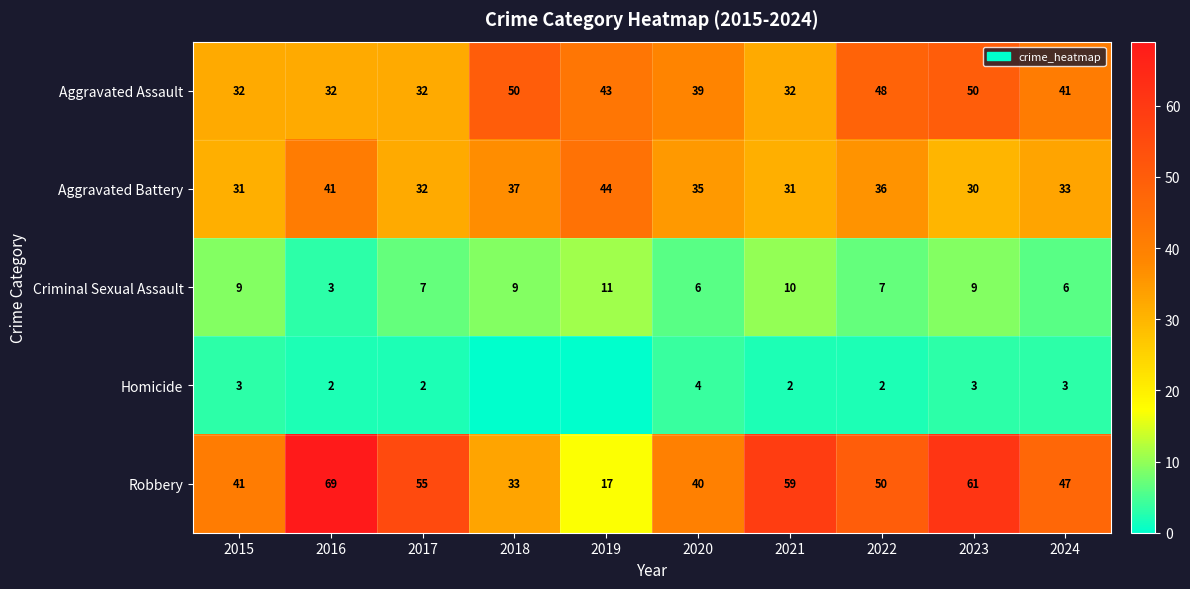

At 2016, list the series in order from largest to smallest.

Robbery, Aggravated Battery, Aggravated Assault, Criminal Sexual Assault, Homicide